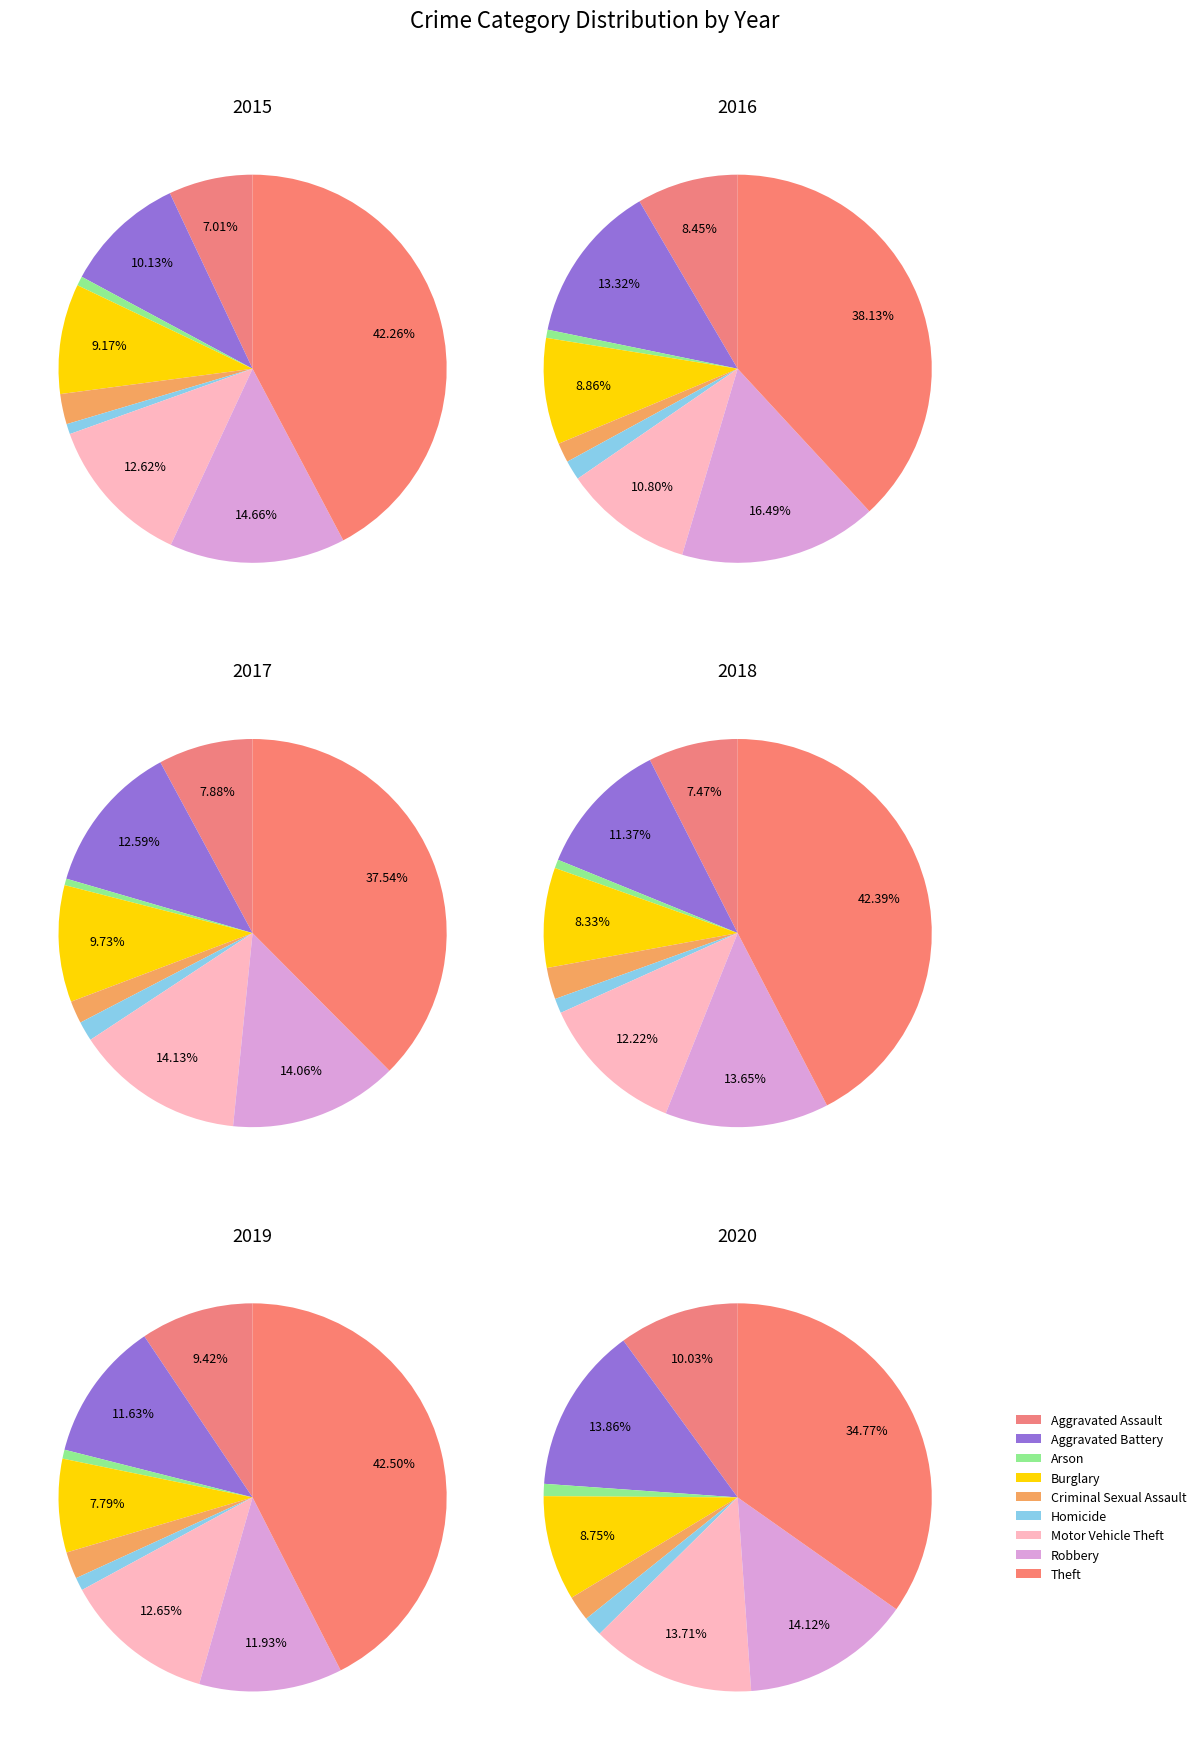

To the nearest percent, what is the average slice percentage?

11%